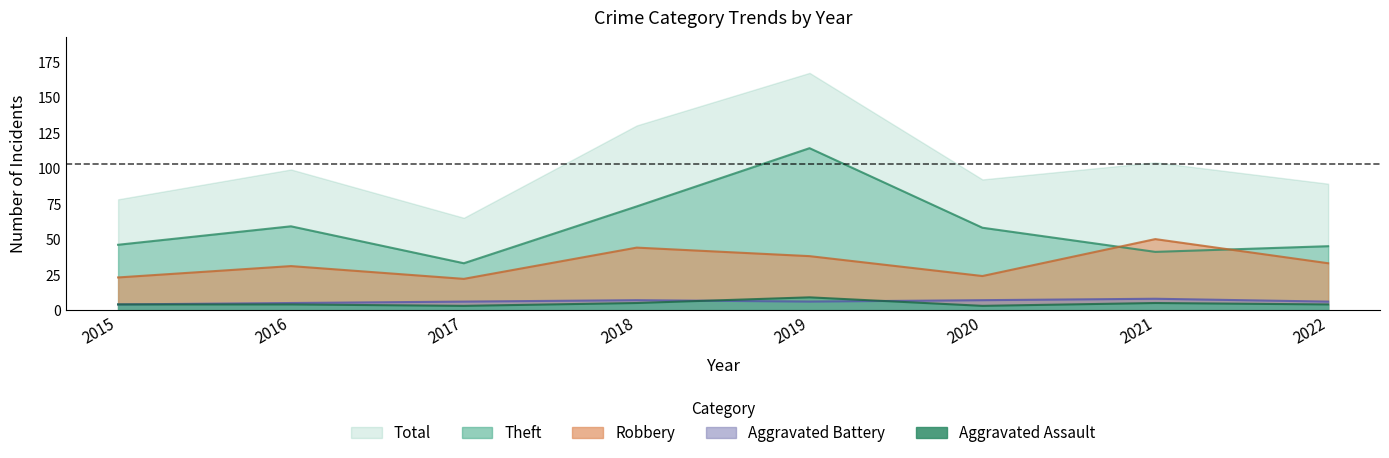

True or false: Aggravated Battery and Theft intersect in this chart.

False